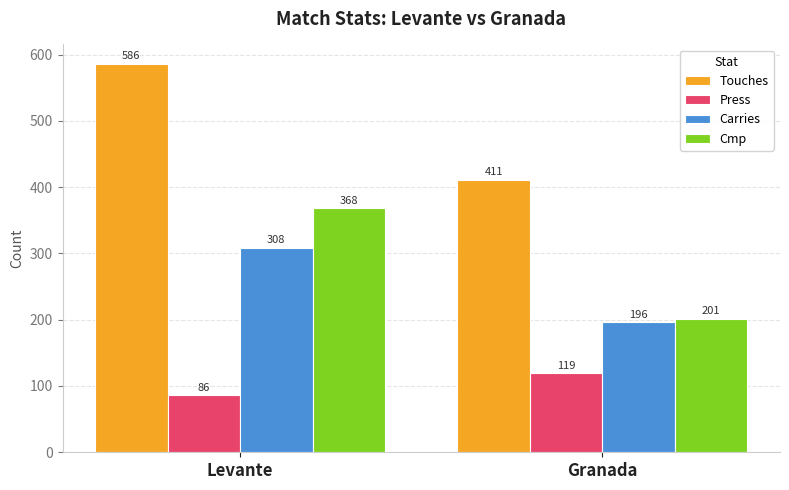

Which label corresponds to the largest value in the chart?

Levante